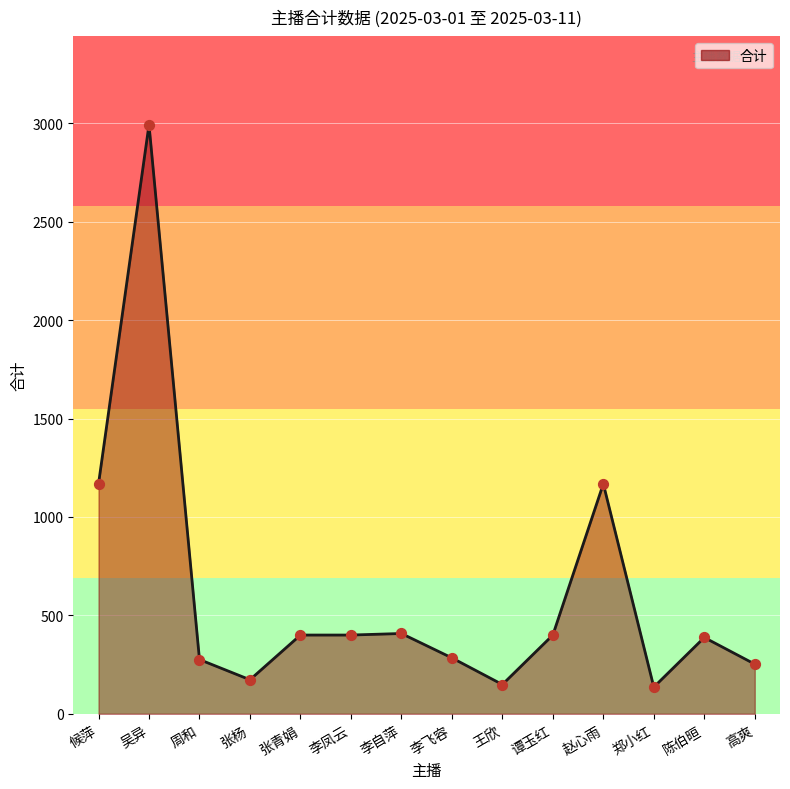

Between 张杨 and 李飞容, which is larger?

李飞容